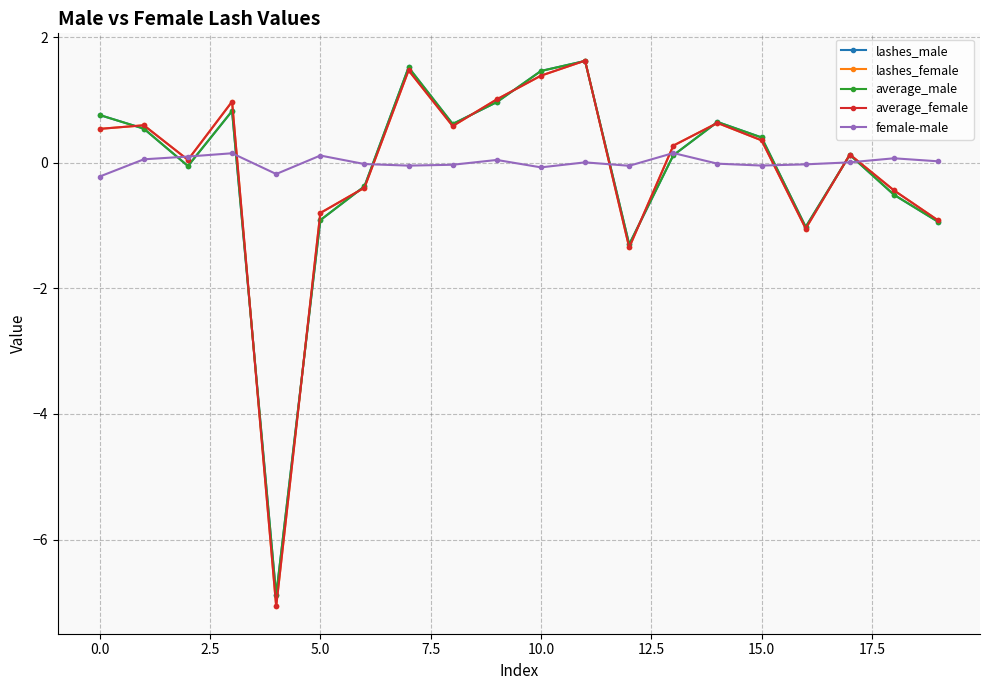

How many values in the average_female series are below 0?

7